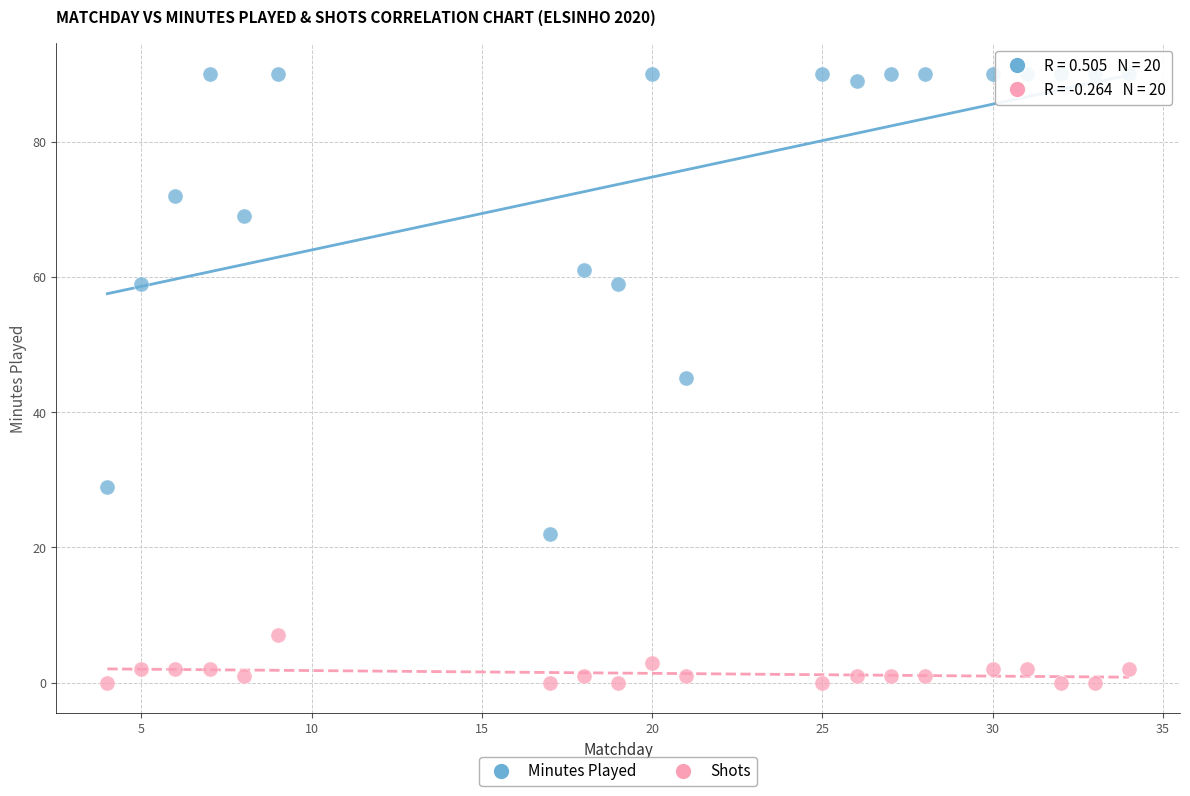

Which series has the largest Y range (max minus min)?

Minutes Played